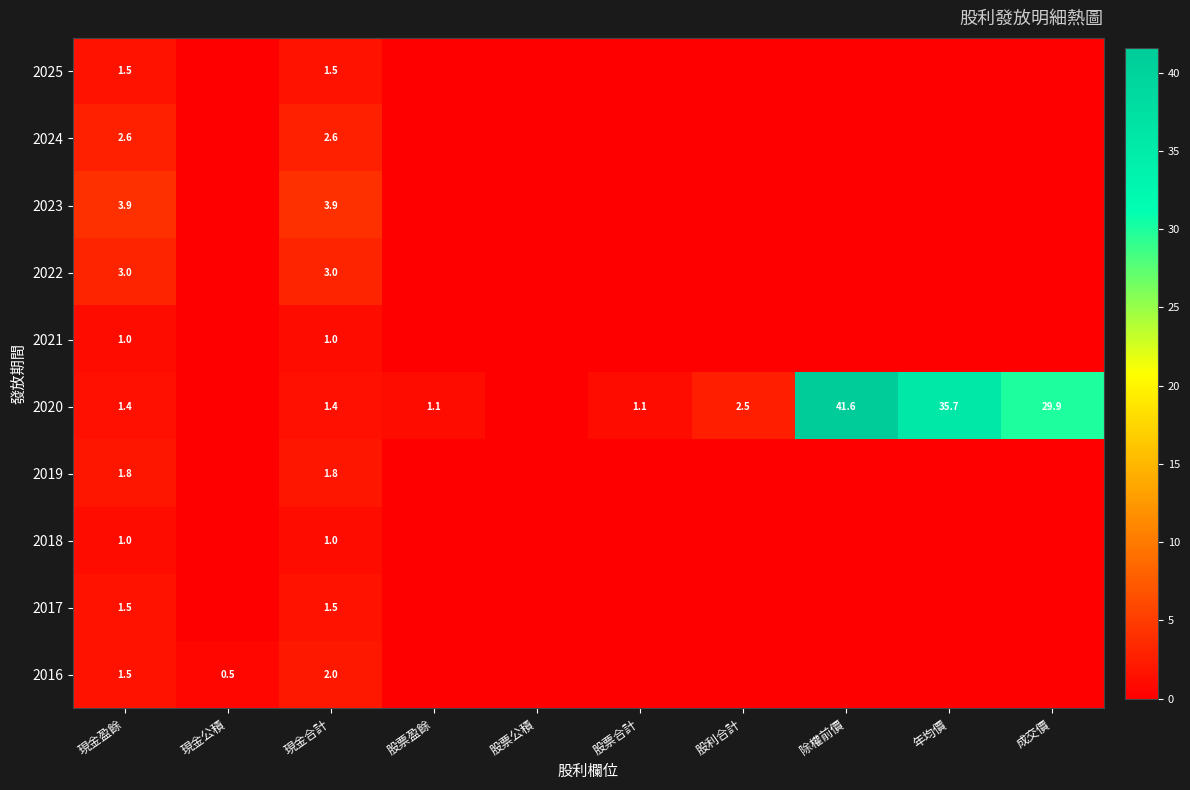

The value of 2018 at 現金盈餘 is 1.0. True or false?

True